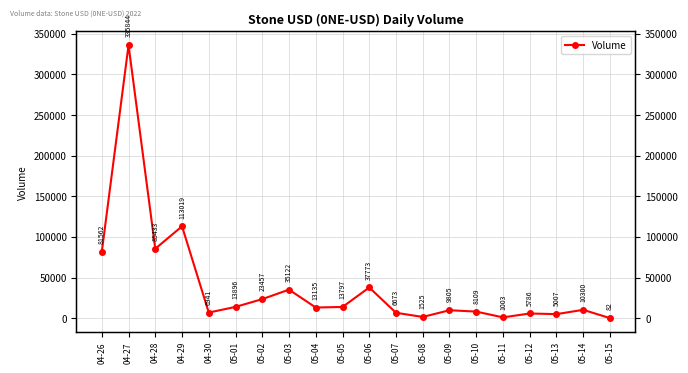

Reading right to left, transcribe all the data shown in this chart.

82	10300	5007	5786	1003	8109	9805	1525	6673	37773	13797	13135	35122	23457	13896	6941	113019	85433	335844	81562